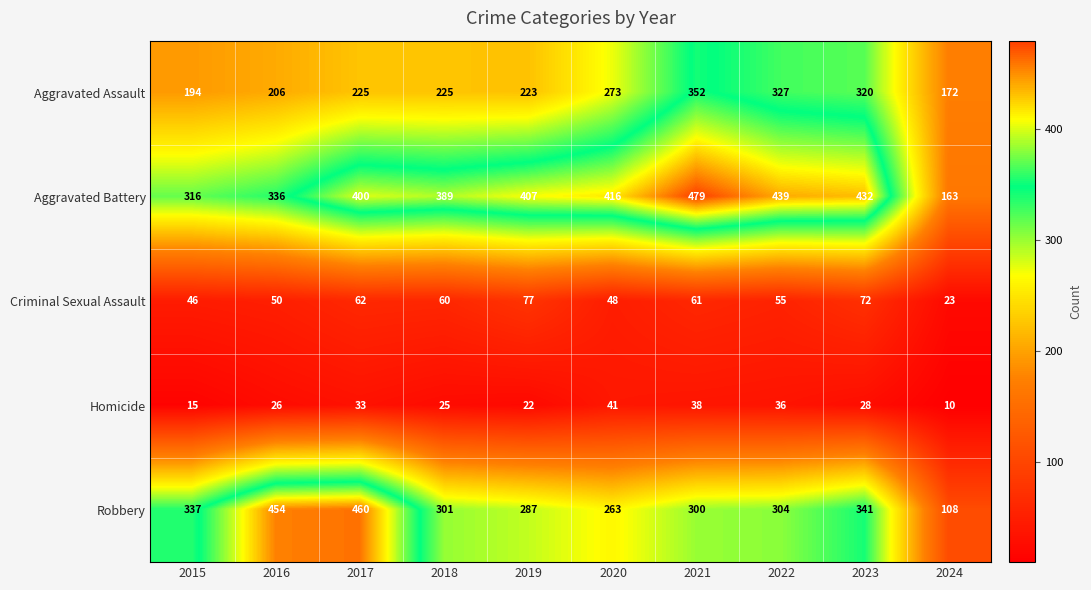

At which label does Homicide first exceed 28?

2017